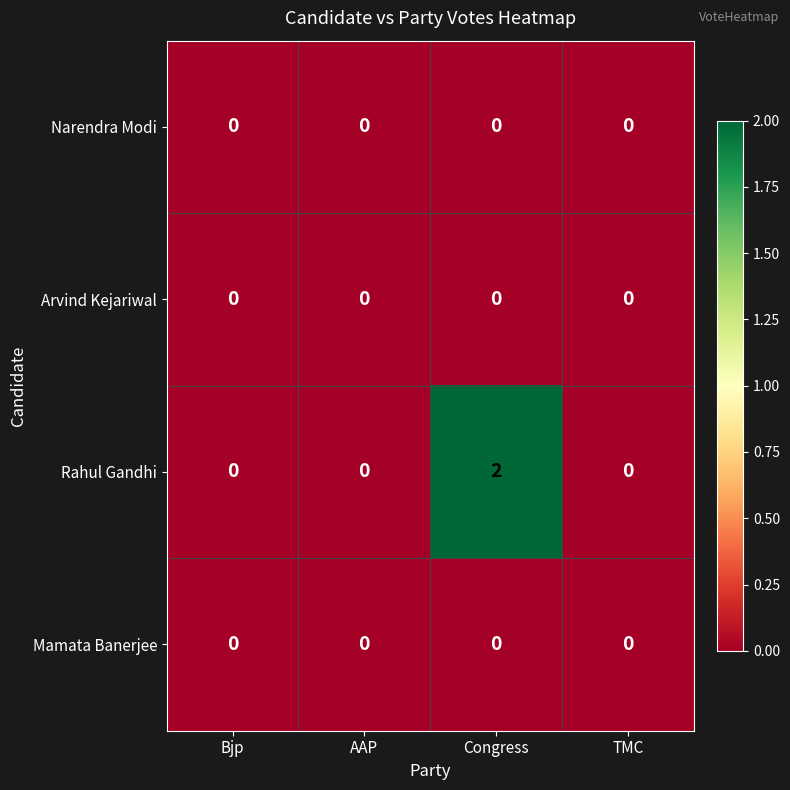

Which category has the highest value in the Rahul Gandhi series?

Congress